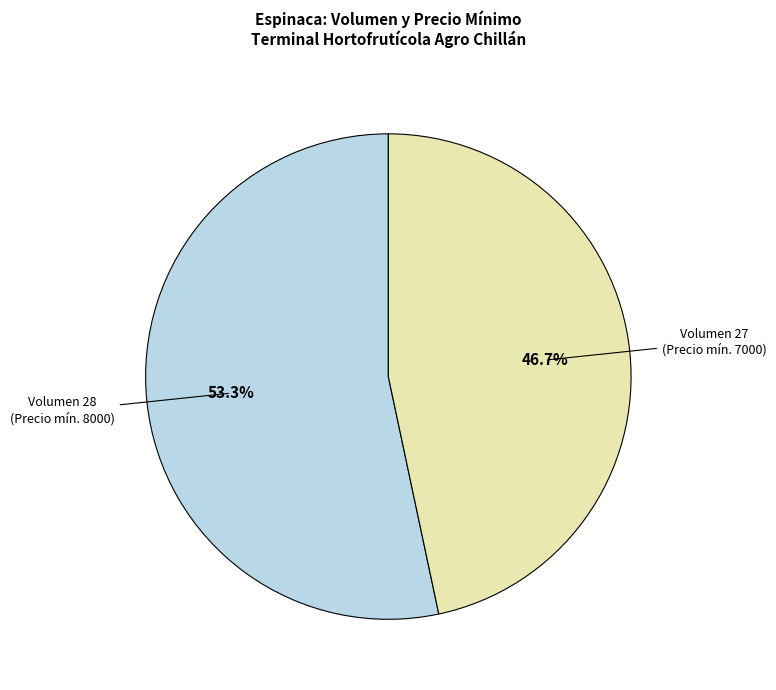

Does any single category account for the majority?

Yes